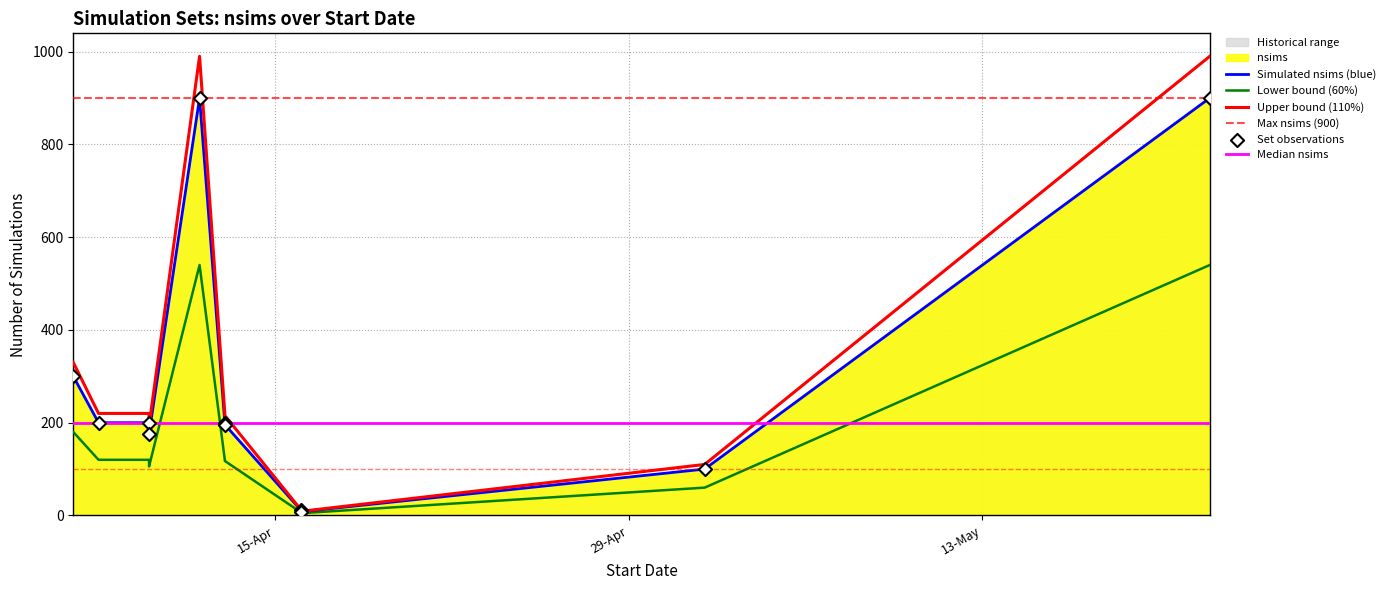

Which has a higher value, 2025-05-22 or 2025-04-16?

2025-05-22